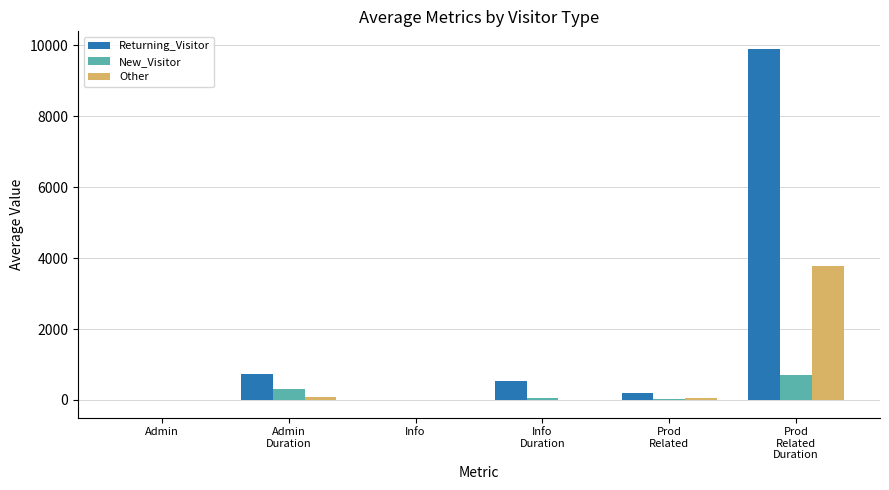

Which series has the largest total across all categories?

Returning_Visitor